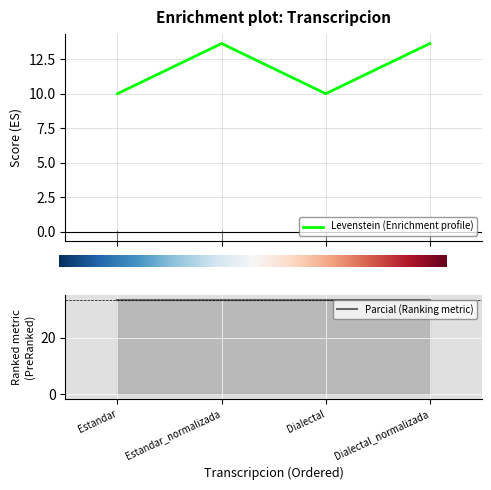

List the labels in order of value, smallest first.

Estandar, Dialectal, Estandar_normalizada, Dialectal_normalizada